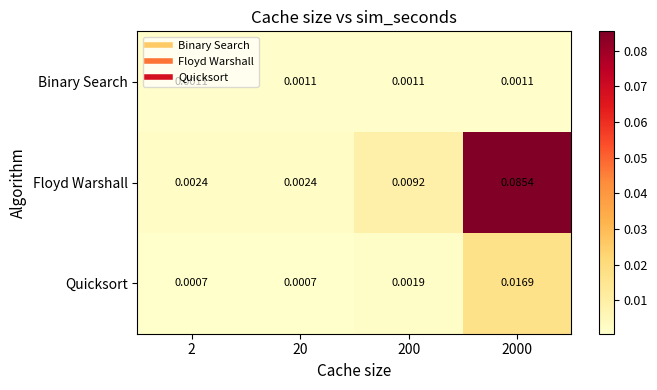

Is the value of Binary Search at 20 greater than the value of Floyd Warshall at 200?

No